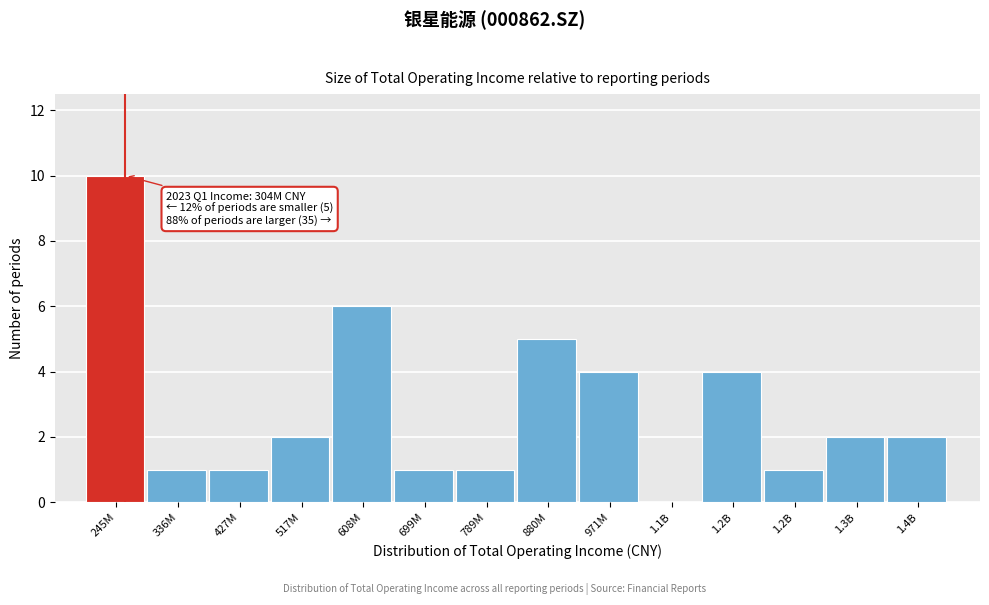

Are the bars horizontal?

No